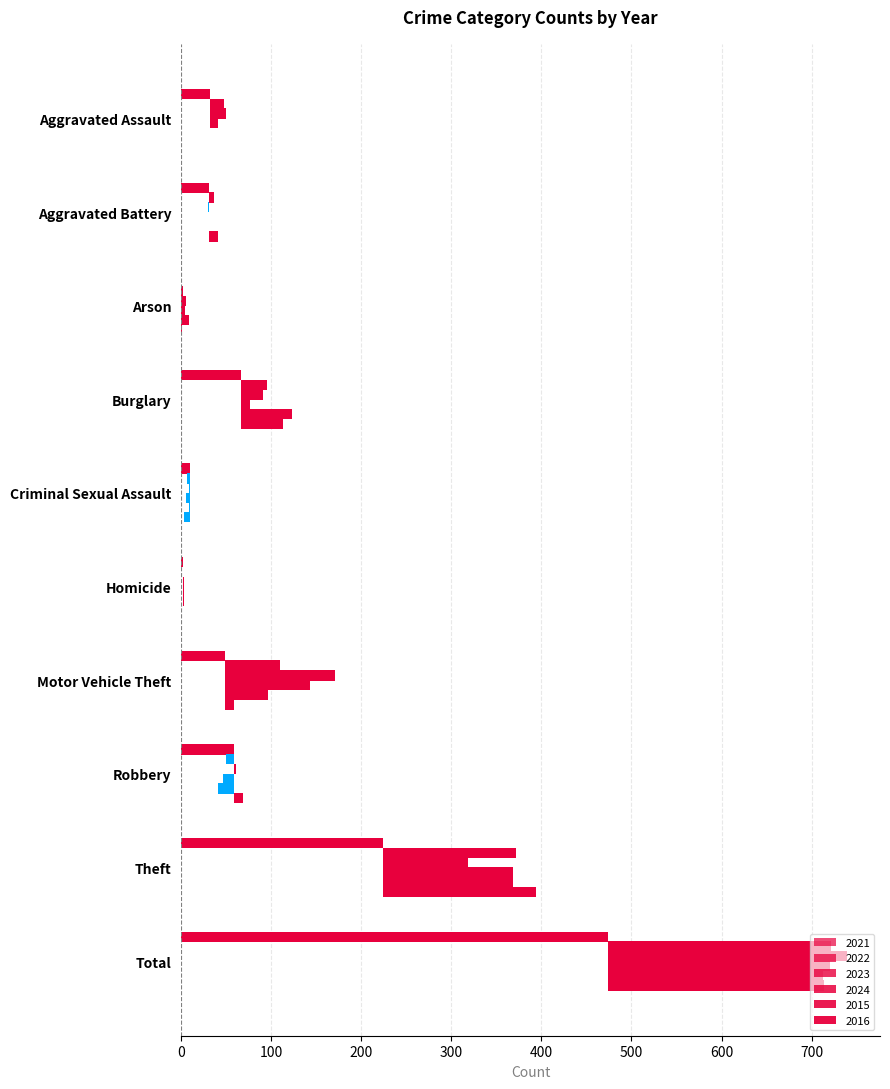

At Aggravated Assault, list the series in order from largest to smallest.

2023, 2022, 2024, 2021, 2015, 2016